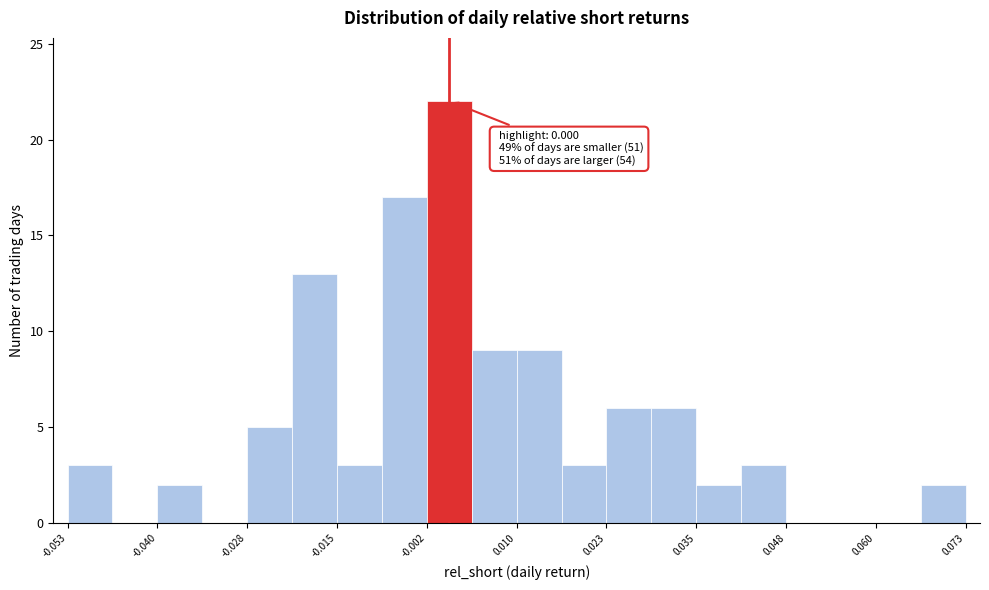

Read against the x-axis, roughly where is the centre of the tallest bar?

0.000